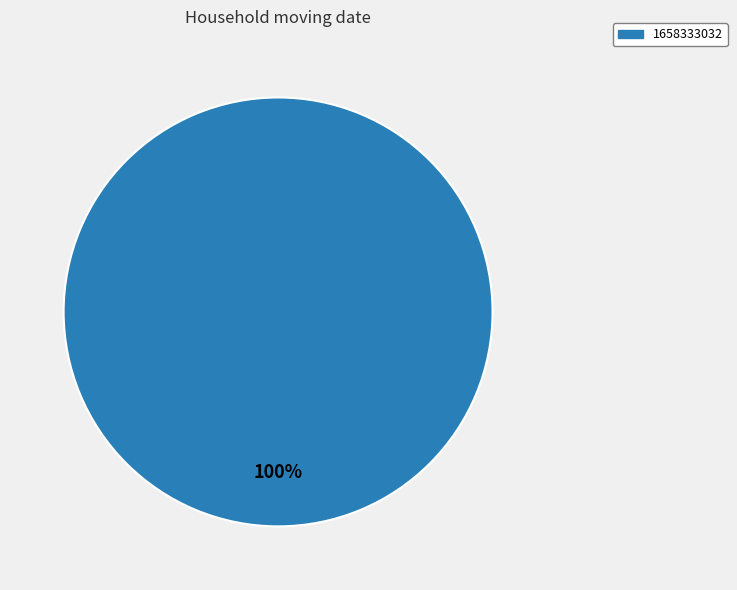

Count the number of slices in the pie.

1